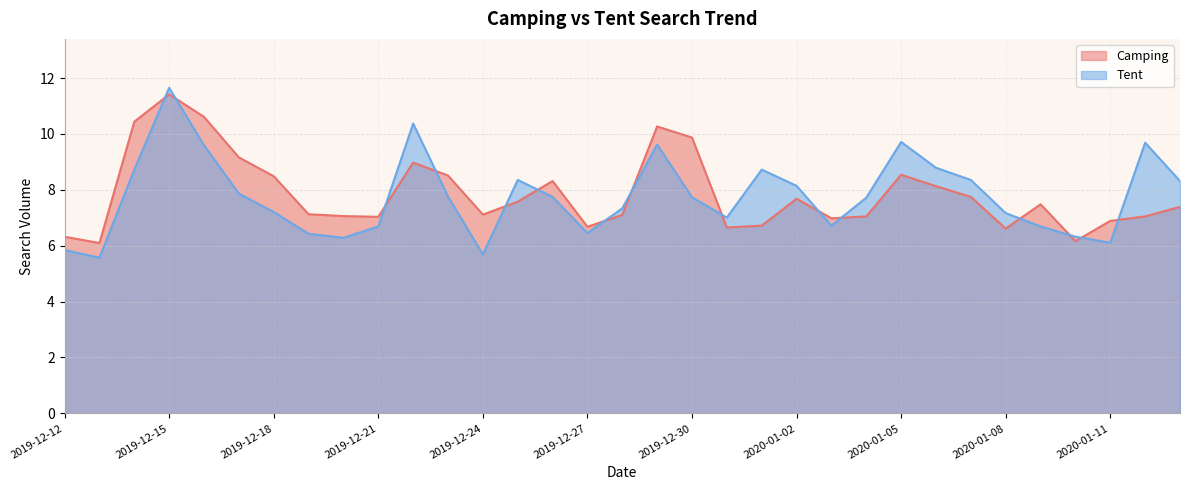

What is the difference between the maximum and minimum values in the Camping series?

5.3